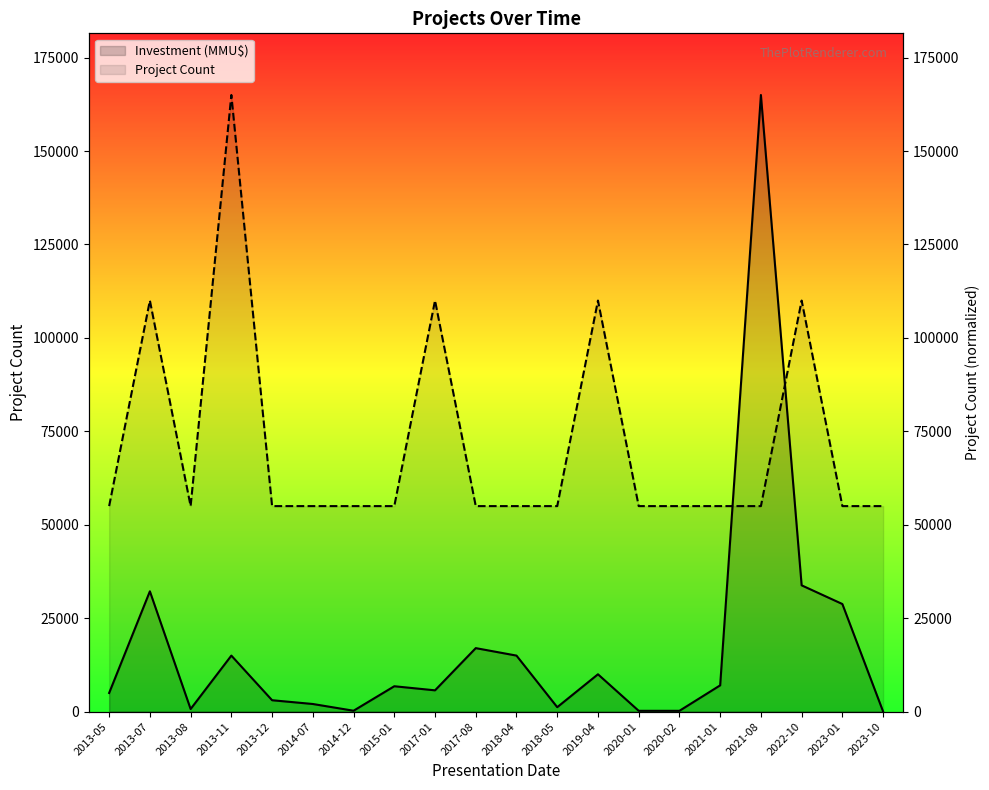

What is the approximate value of Project Count at 2021-08, to the nearest 100?

55000